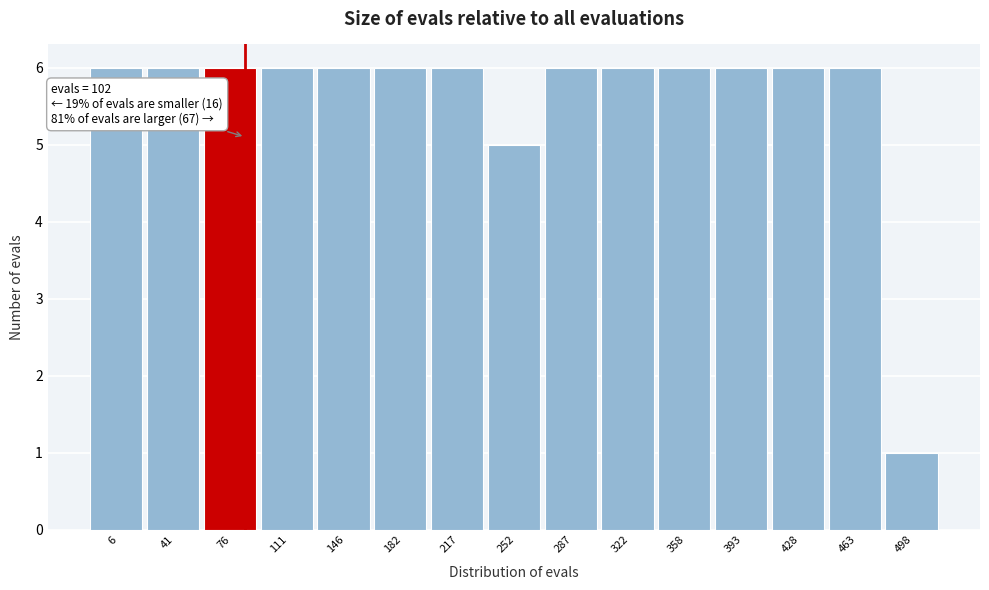

Reading left to right, extract all data points from this chart.

6	6	6	6	6	6	6	5	6	6	6	6	6	6	1